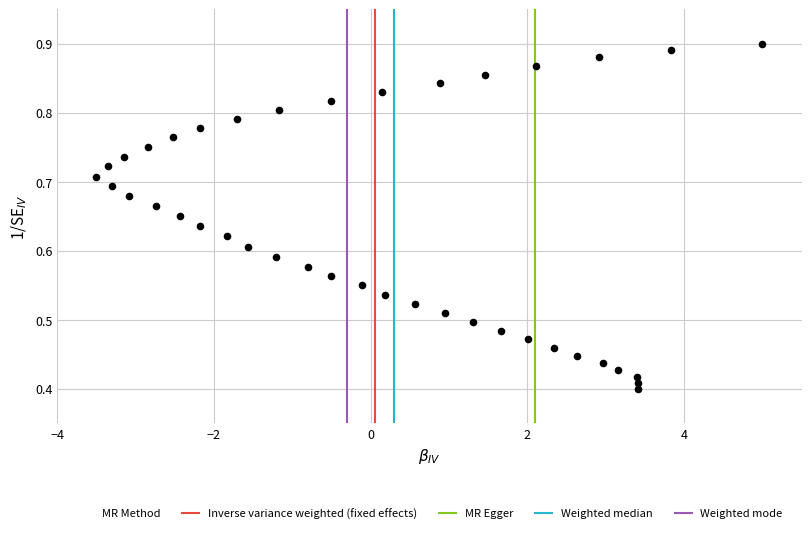

What is the range of X values (max minus min)?

8.5